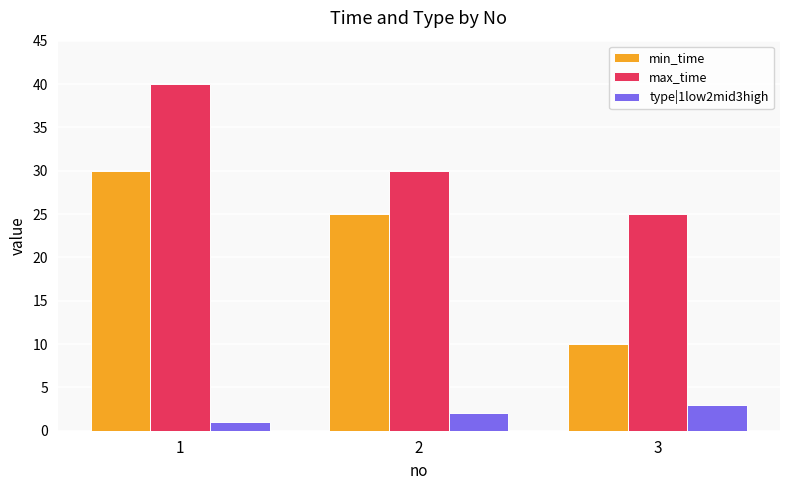

At which category is the sum across all series the highest?

1